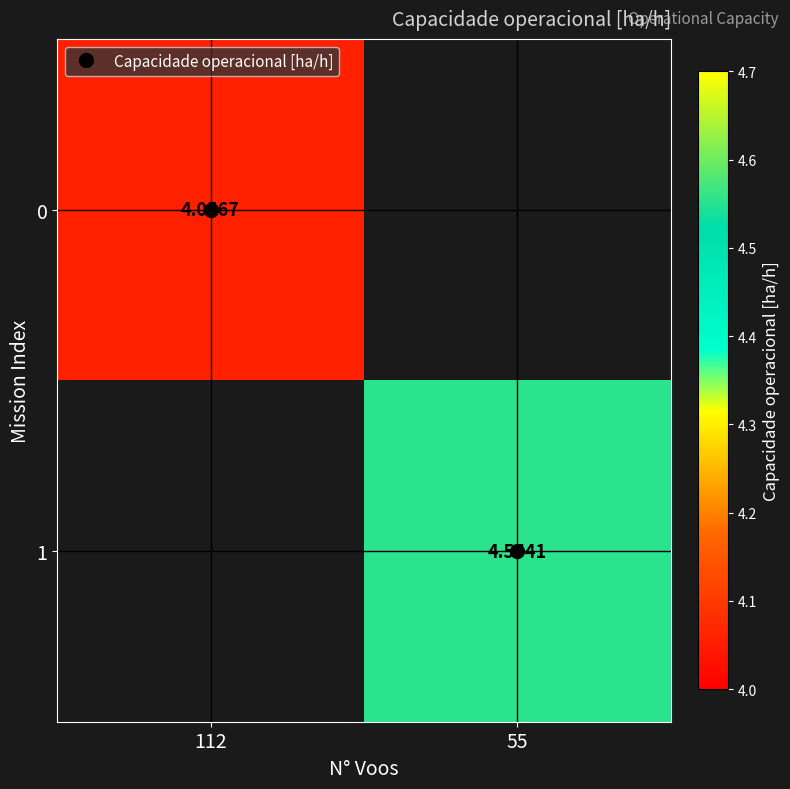

Is the value of 1 at 55 greater than the value of 0 at 112?

Yes